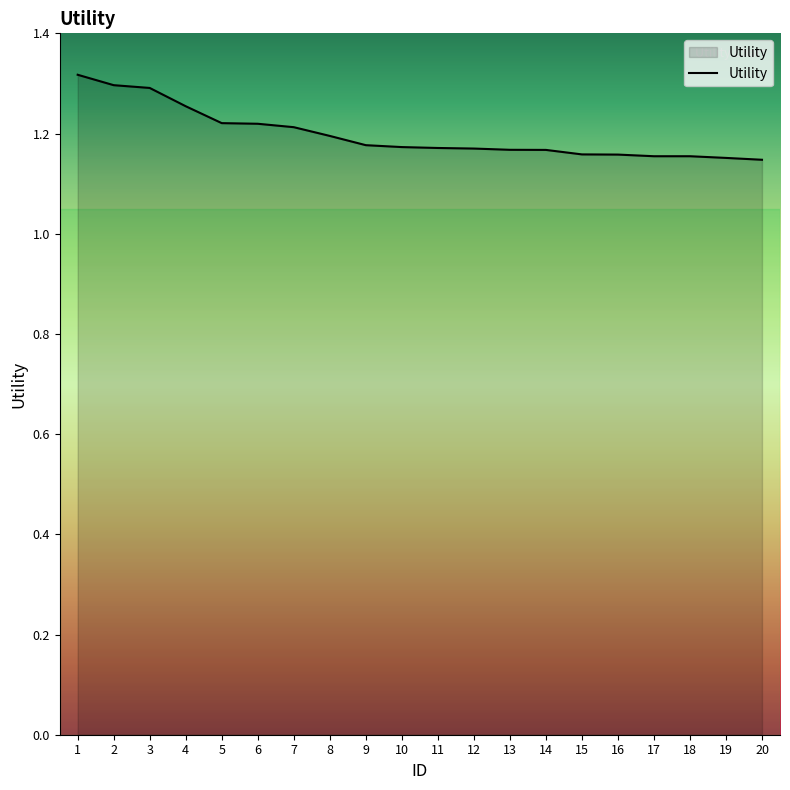

Between 10 and 6, which is larger?

6